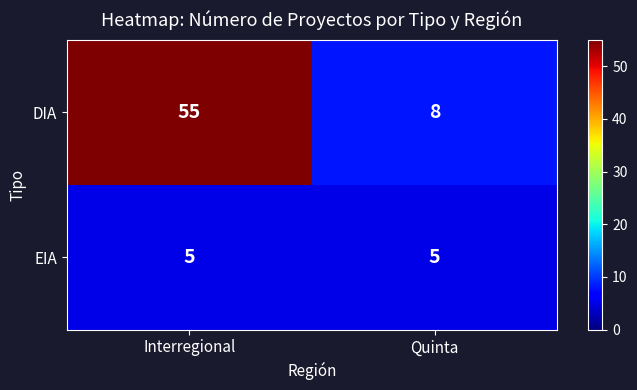

Rank the series by their maximum value, from highest to lowest.

DIA, EIA